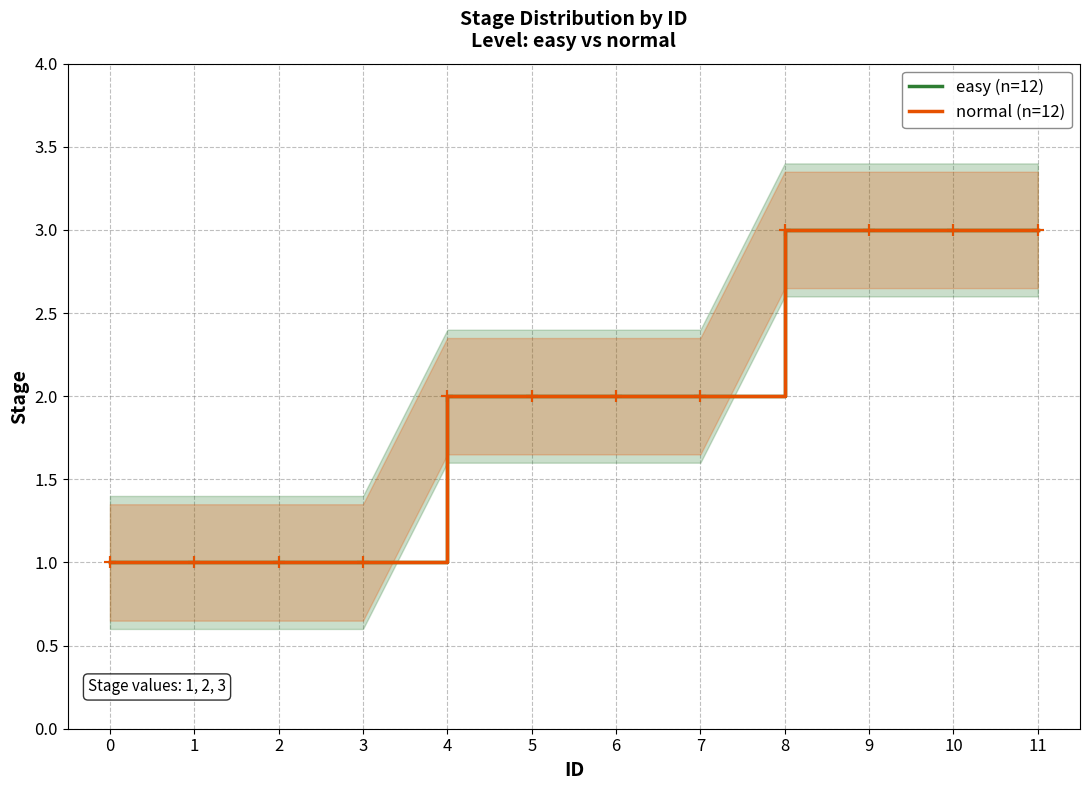

What is the approximate value of easy (n=12) at 1?

1